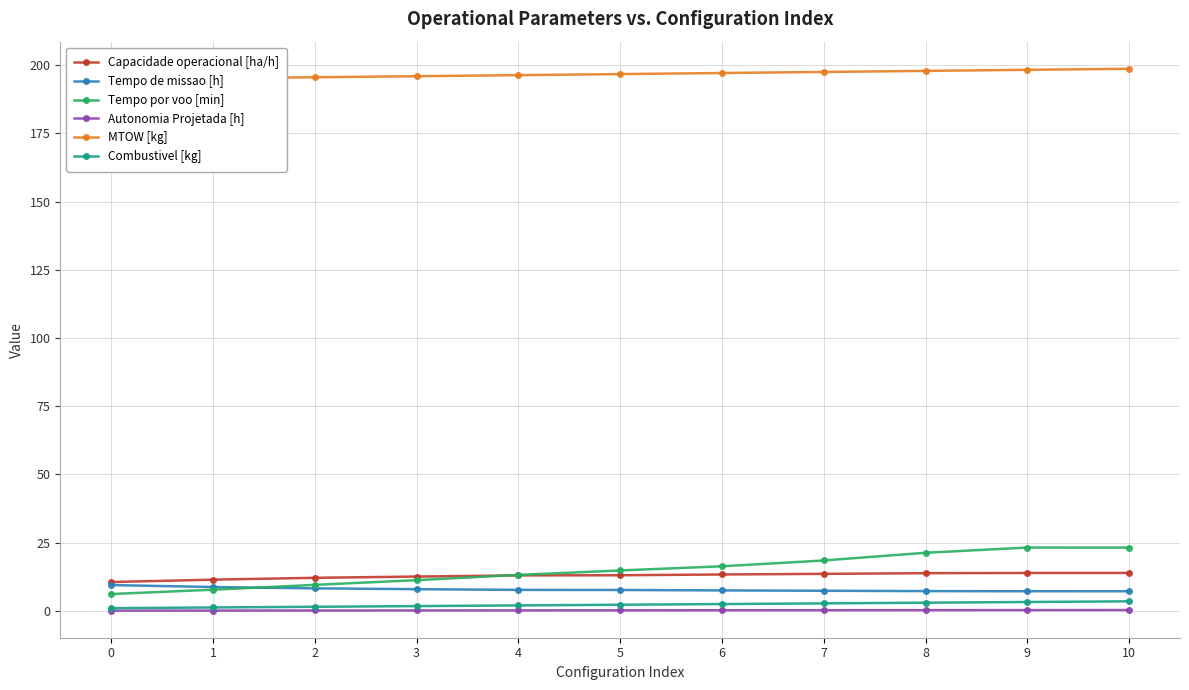

What is the sum of all Tempo por voo [min] values?

165.2